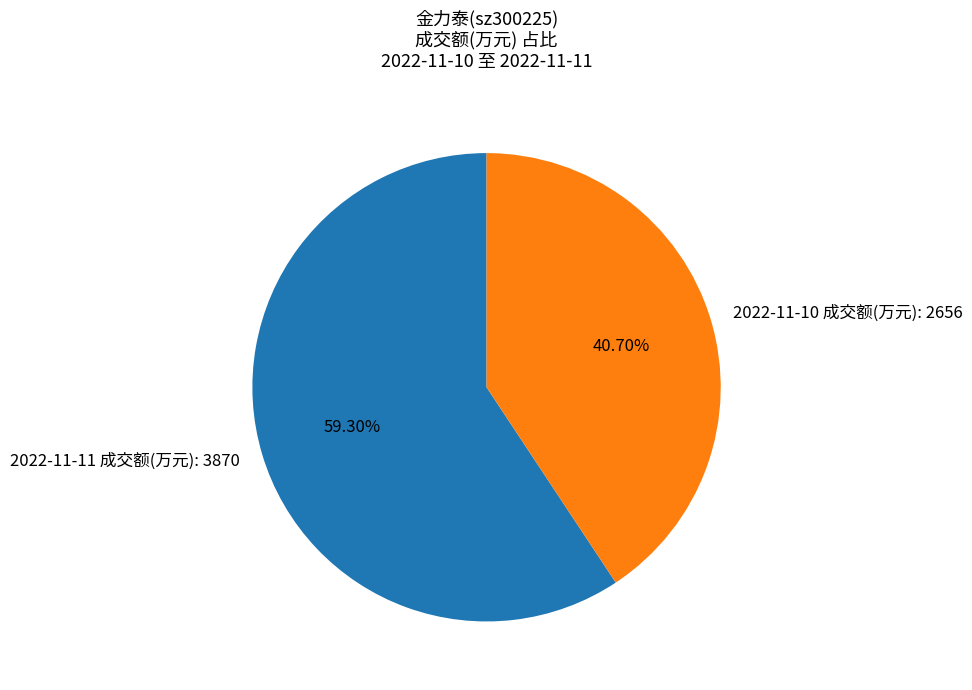

What percentage is the 2022-11-11 成交额(万元): 3870 slice, to the nearest percent?

59%